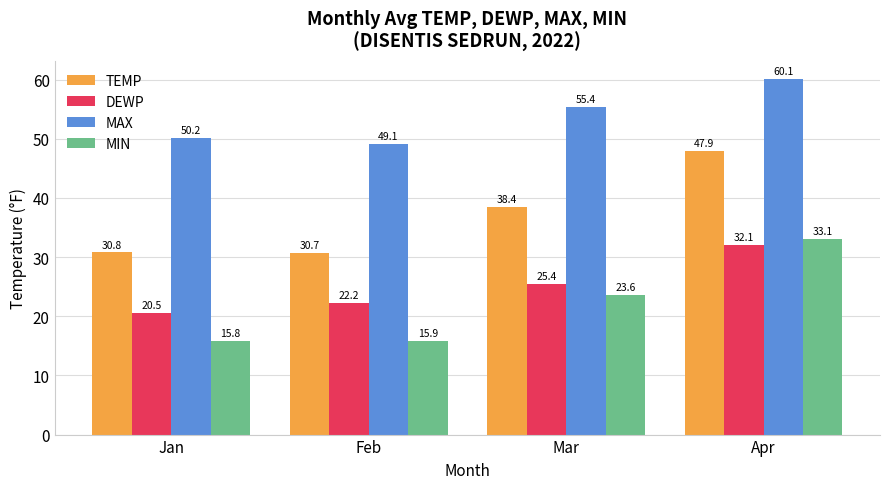

How many values in the TEMP series exceed 38?

2